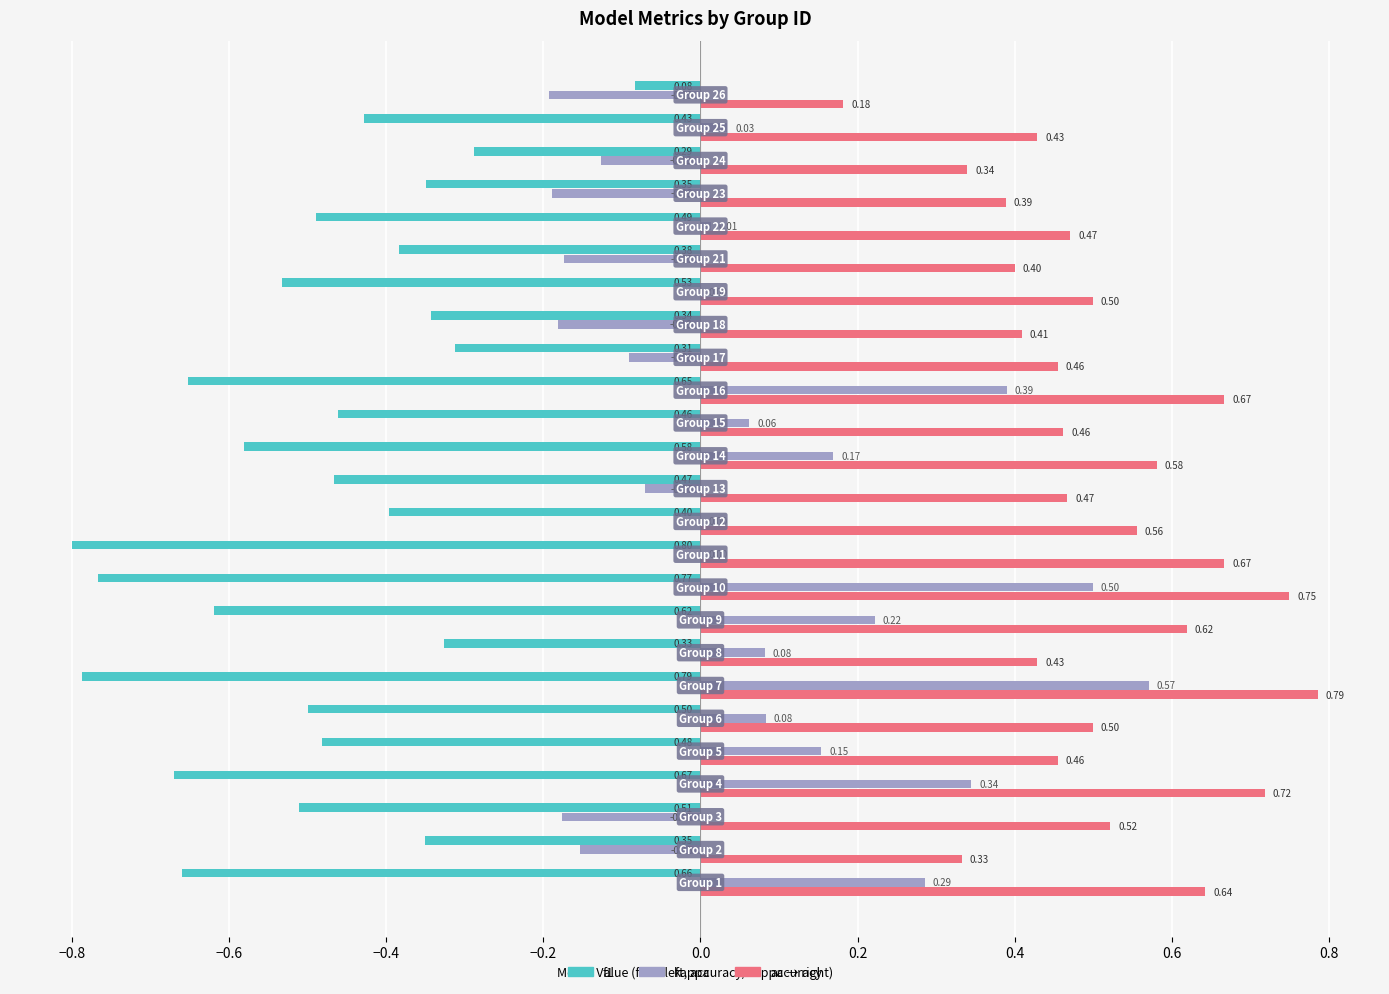

Which series has the widest spread of values?

kappa